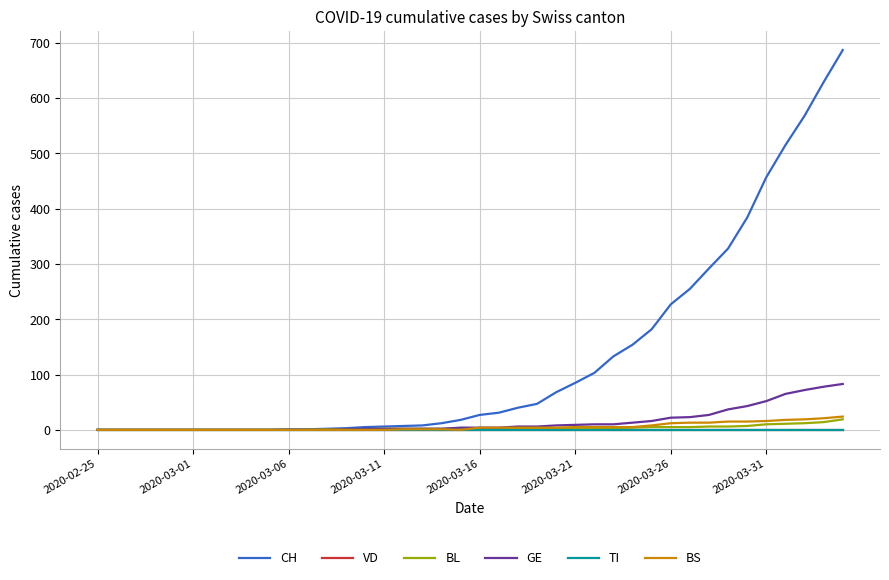

Does the chart display data point markers on the line(s)?

No